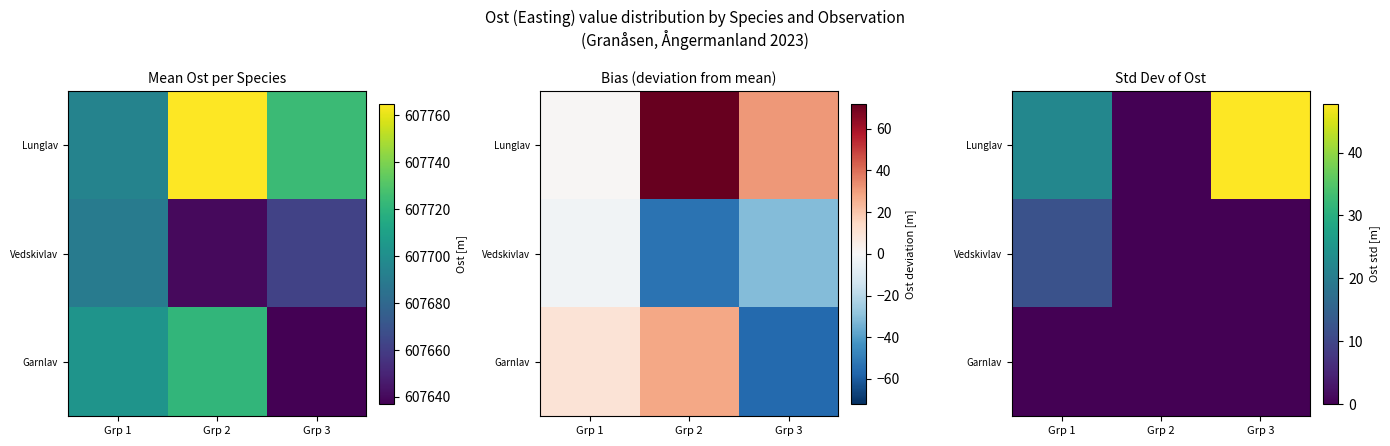

What is the difference between the second highest and minimum values in the Lunglav series?

22.0